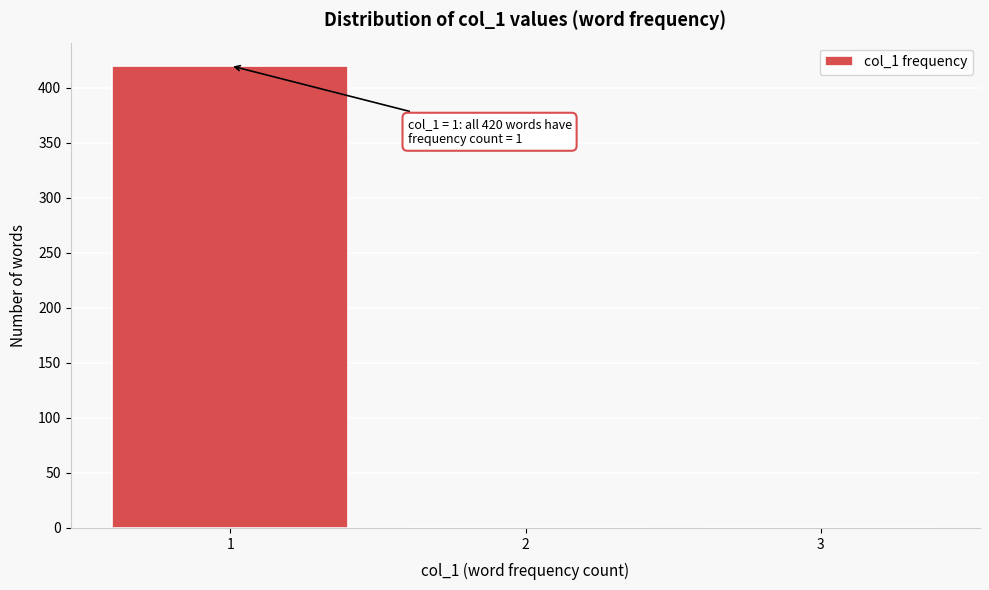

Over which range of the x-axis is the bar tallest?

0.5 to 1.5